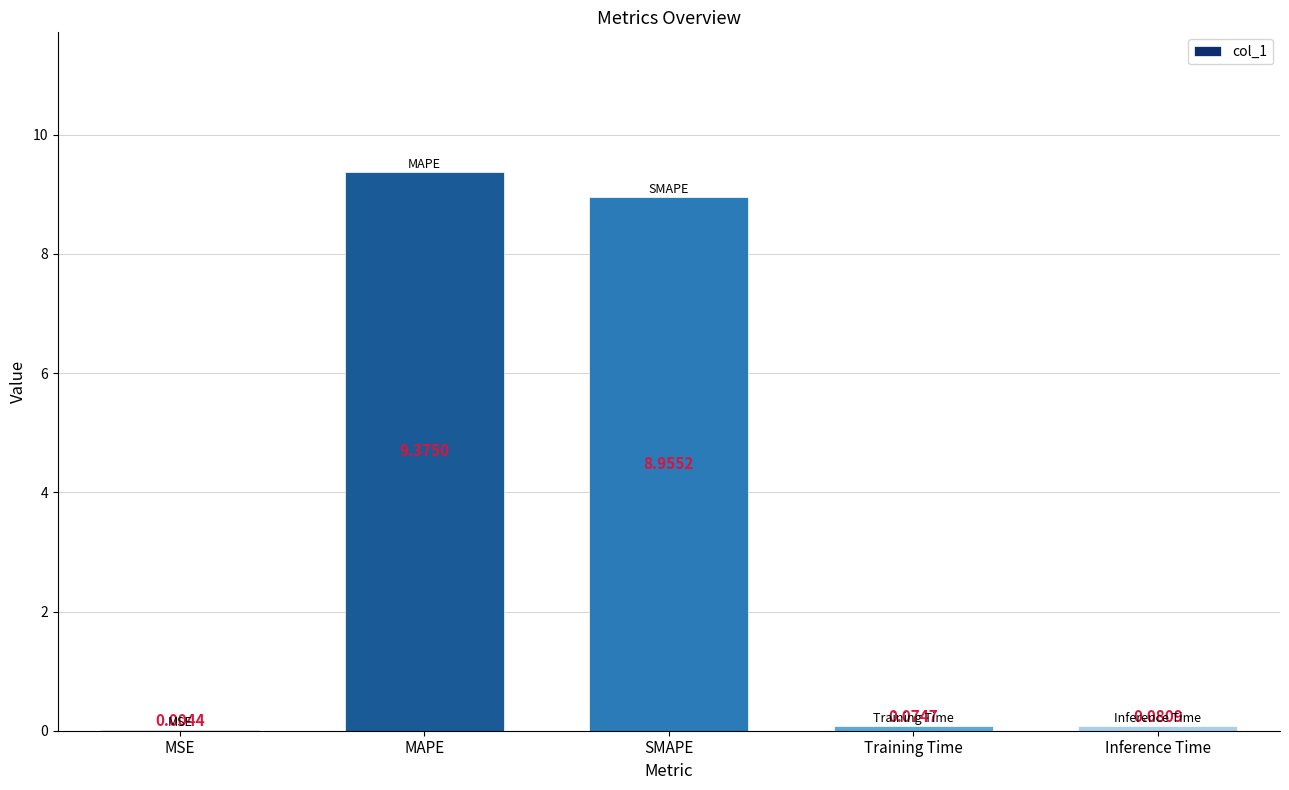

What is the sum of all values?

18.5